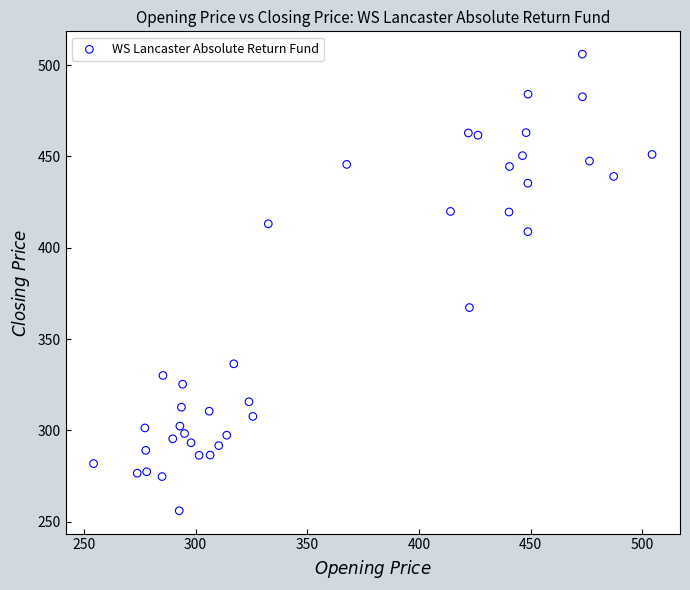

What Y value in the scatter plot is closest to 380?

367.2